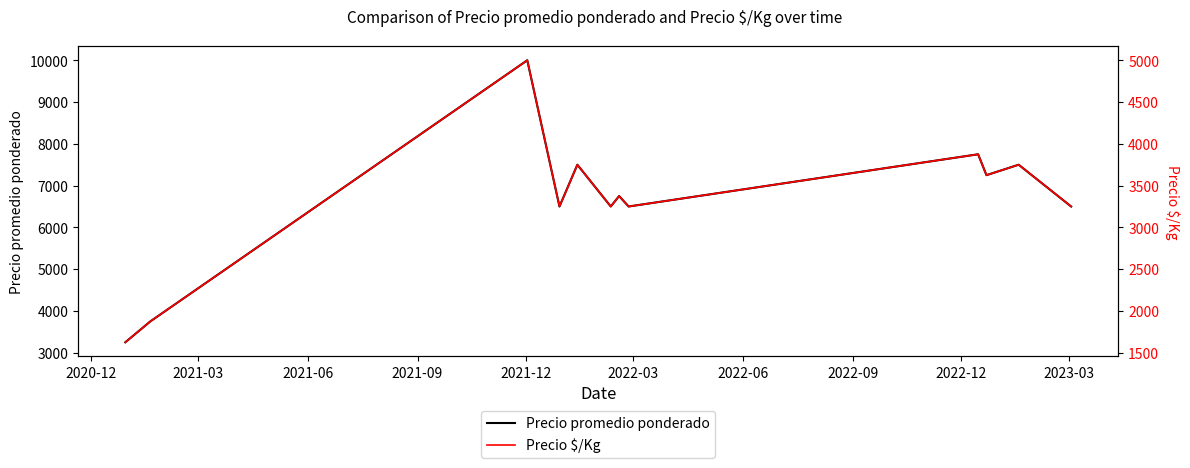

Which series has the widest spread of values?

Precio promedio ponderado